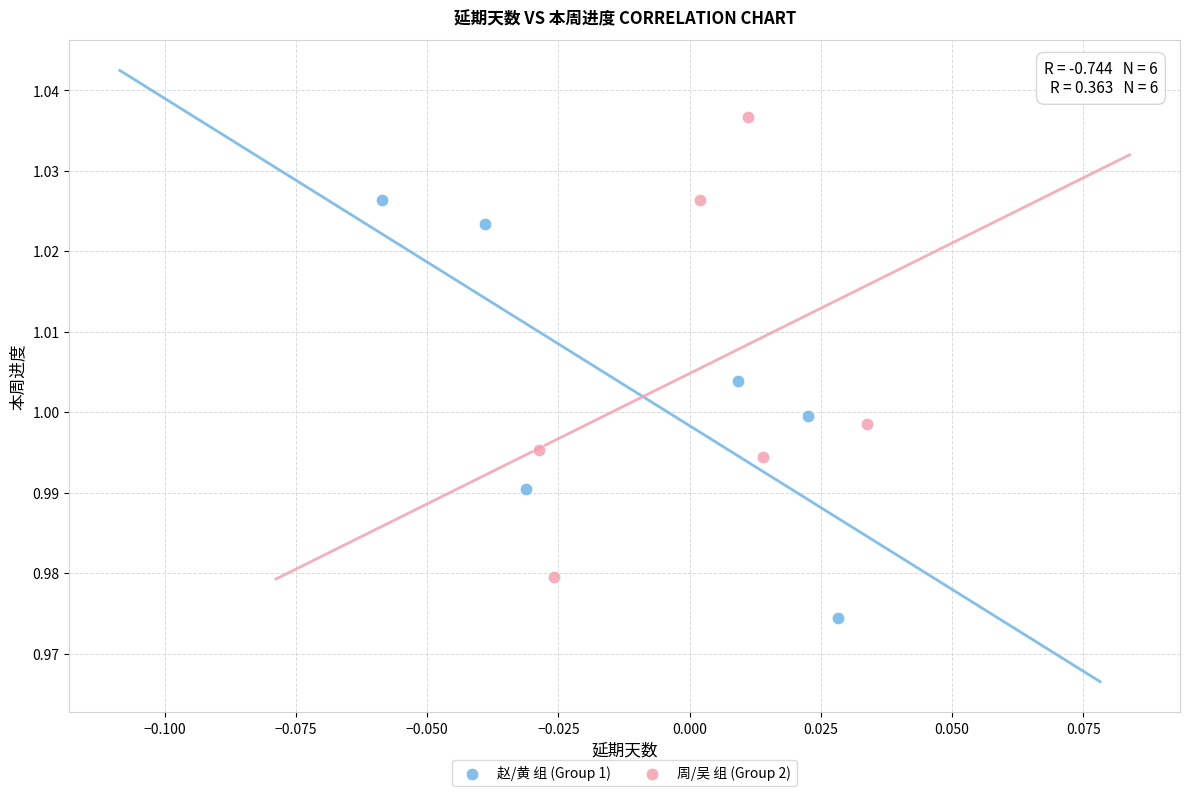

Which series has the largest Y range (max minus min)?

周/吴 组 (Group 2)